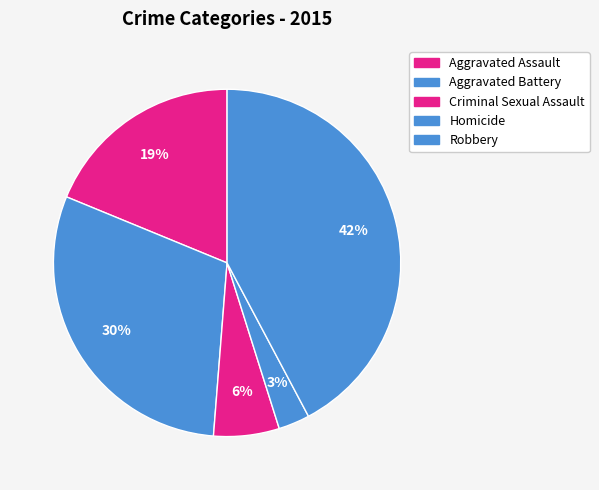

Count the number of slices in the pie.

5